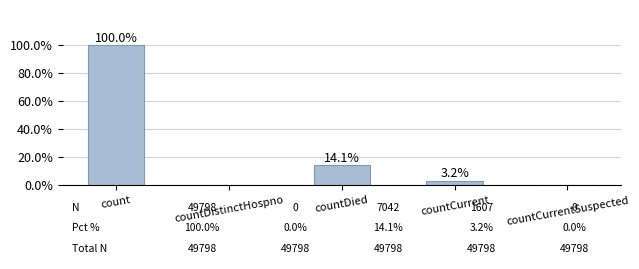

At which label is the value closest to 50?

countDied